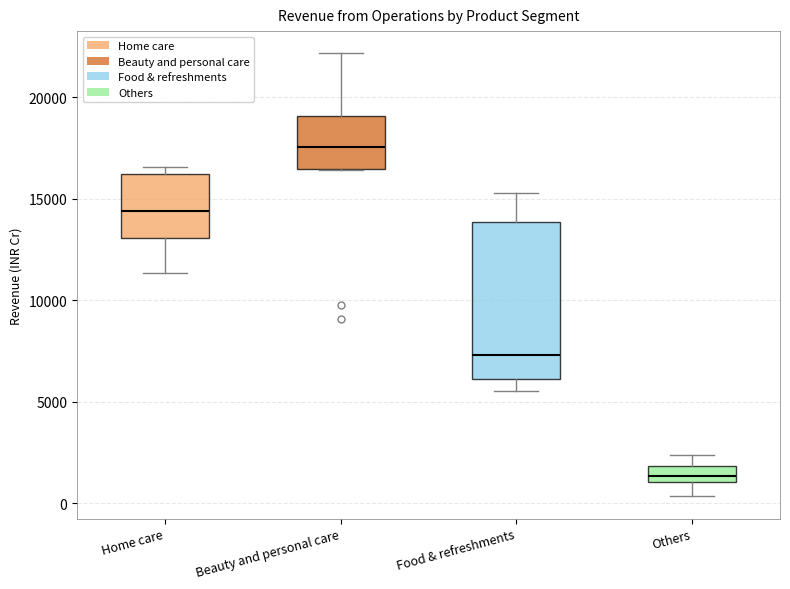

Where does the median line of the box for Home care sit on the y-axis? The values are not printed on the chart, so give them approximately, as read against the axis.

14500